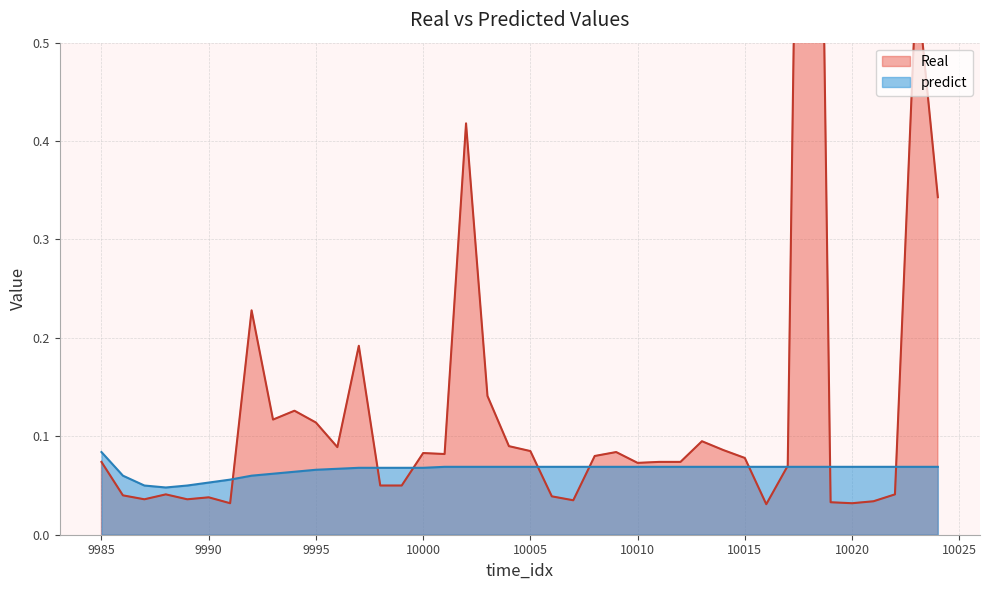

Count the number of categories in the chart.

40